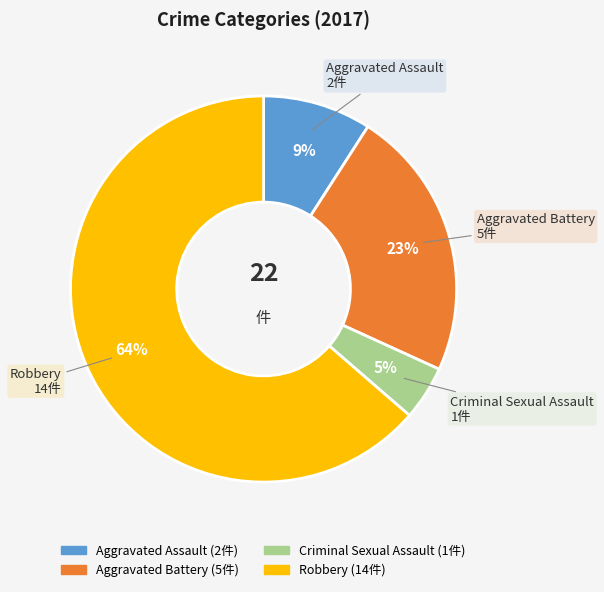

To the nearest percent, what is the difference between the Aggravated Battery and Robbery slice percentages?

41%